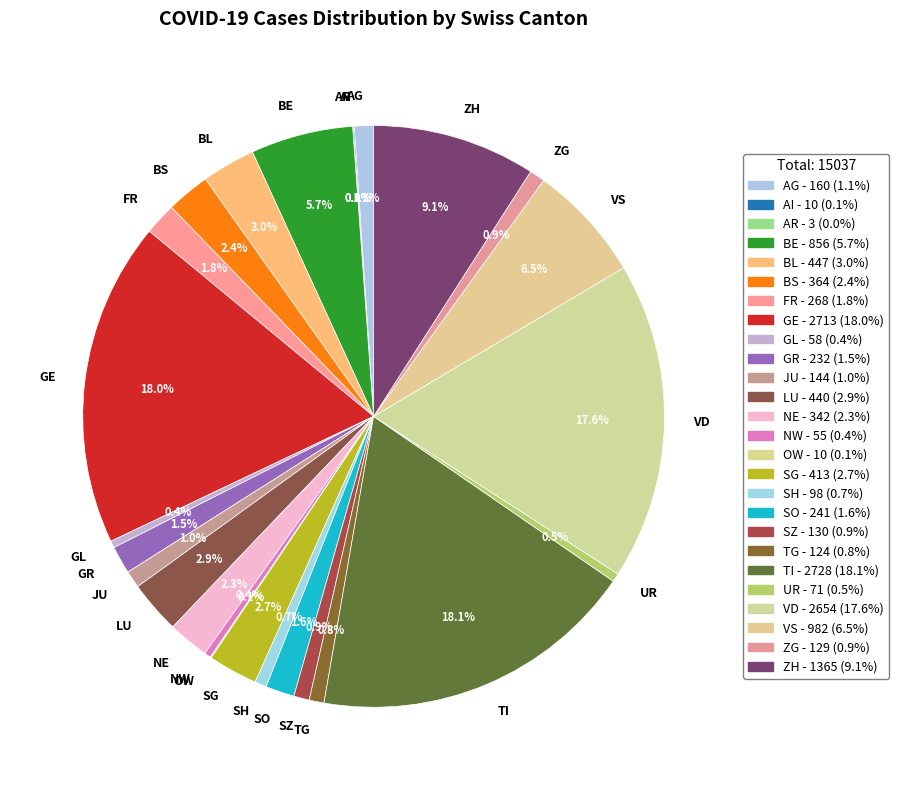

Approximately how many times larger is the value at GR compared to BE?

0.3